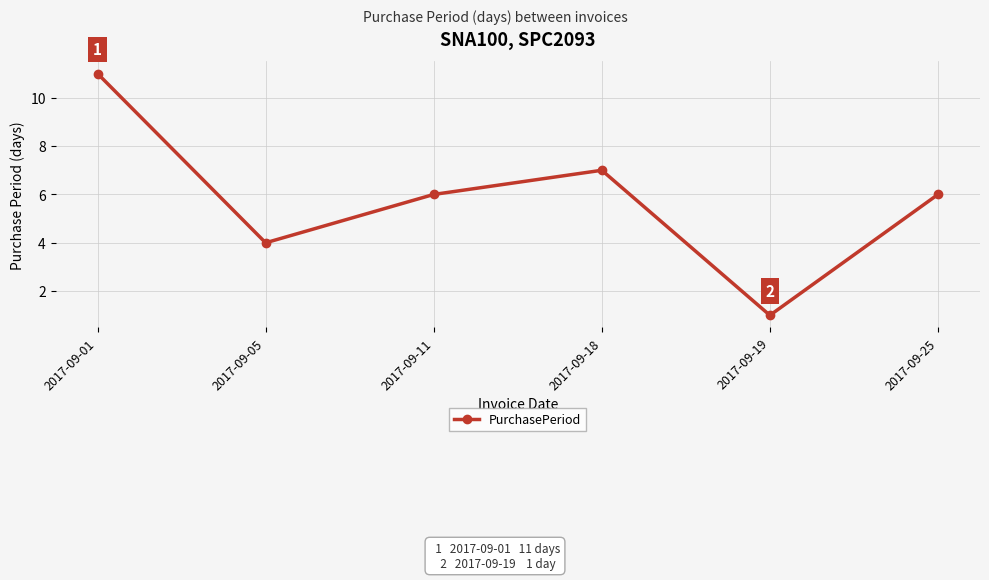

Is it true that the value at 2017-09-19 is 1?

True